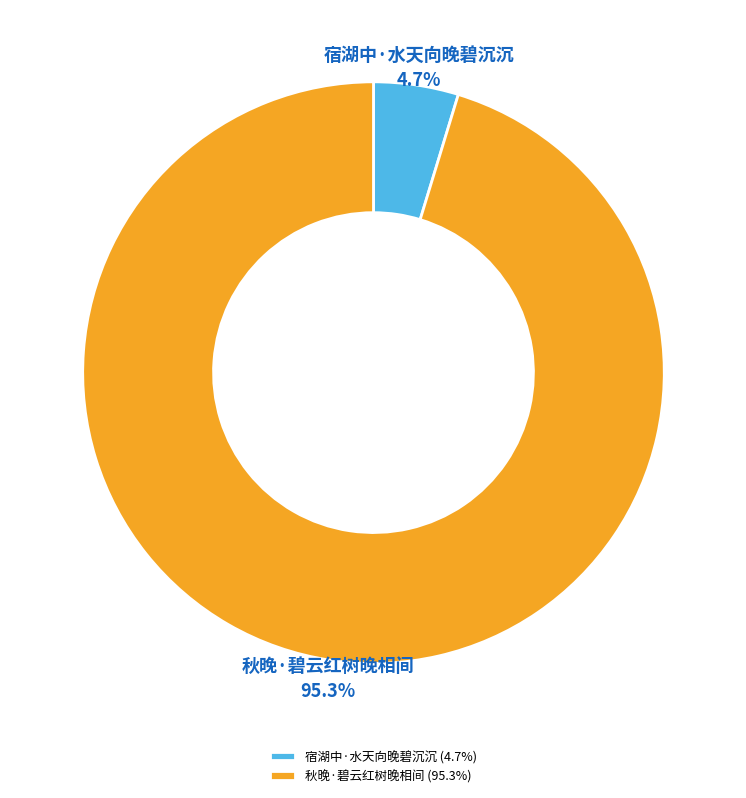

To the nearest percent, what is the average slice percentage?

50%